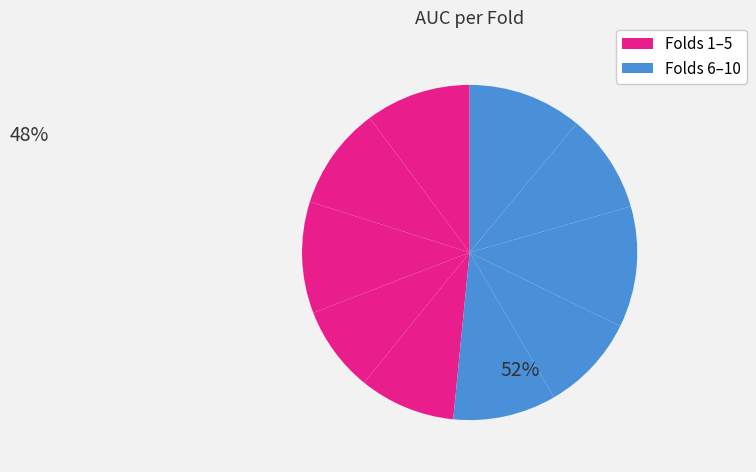

How many segments does this pie chart have?

10